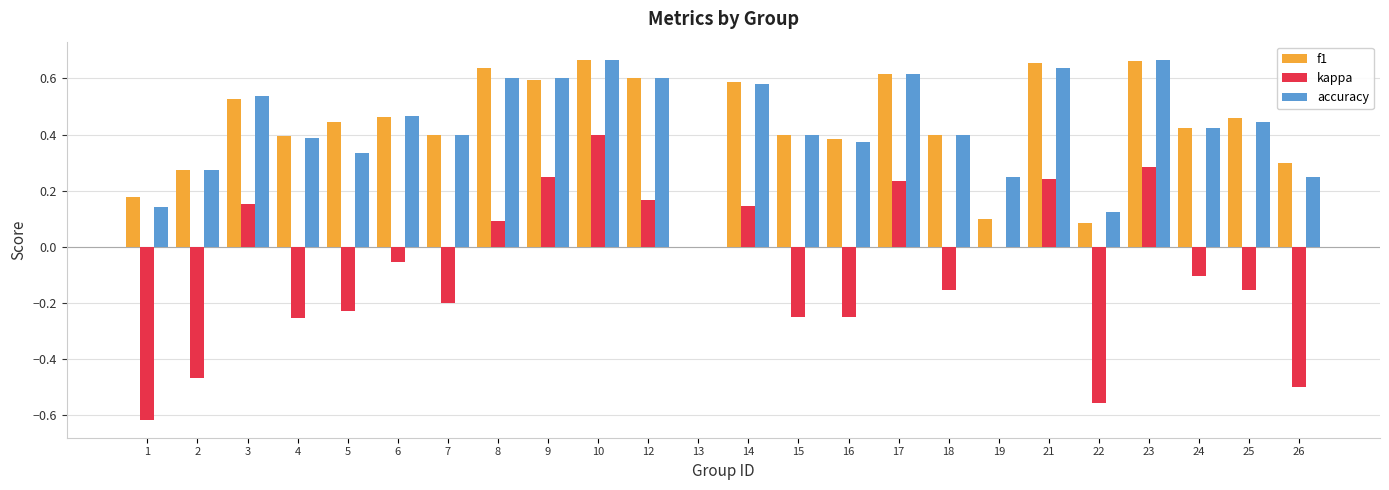

True or false: kappa has a value of -0.1 at 15.

False